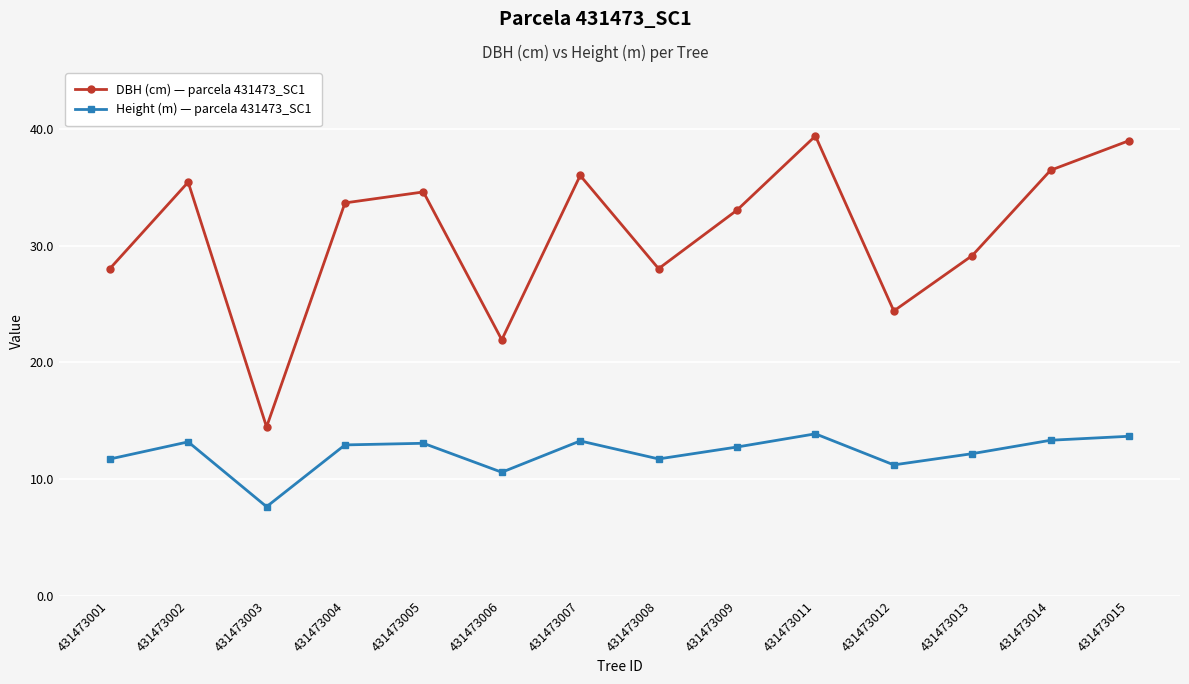

What is the value of the DBH (cm) — parcela 431473_SC1 point at the 6th from the left?

21.9